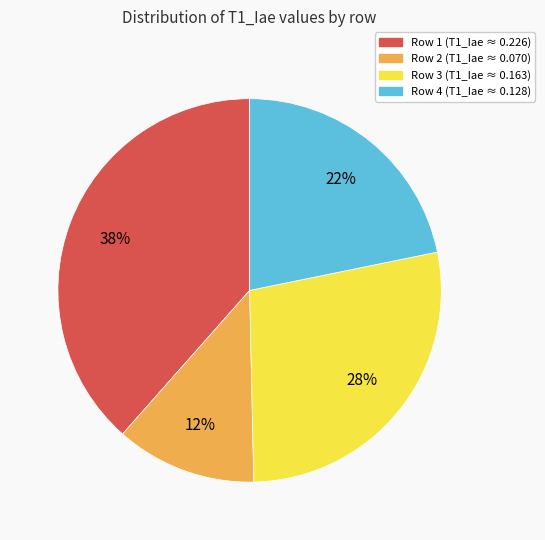

Does any single category account for the majority?

No